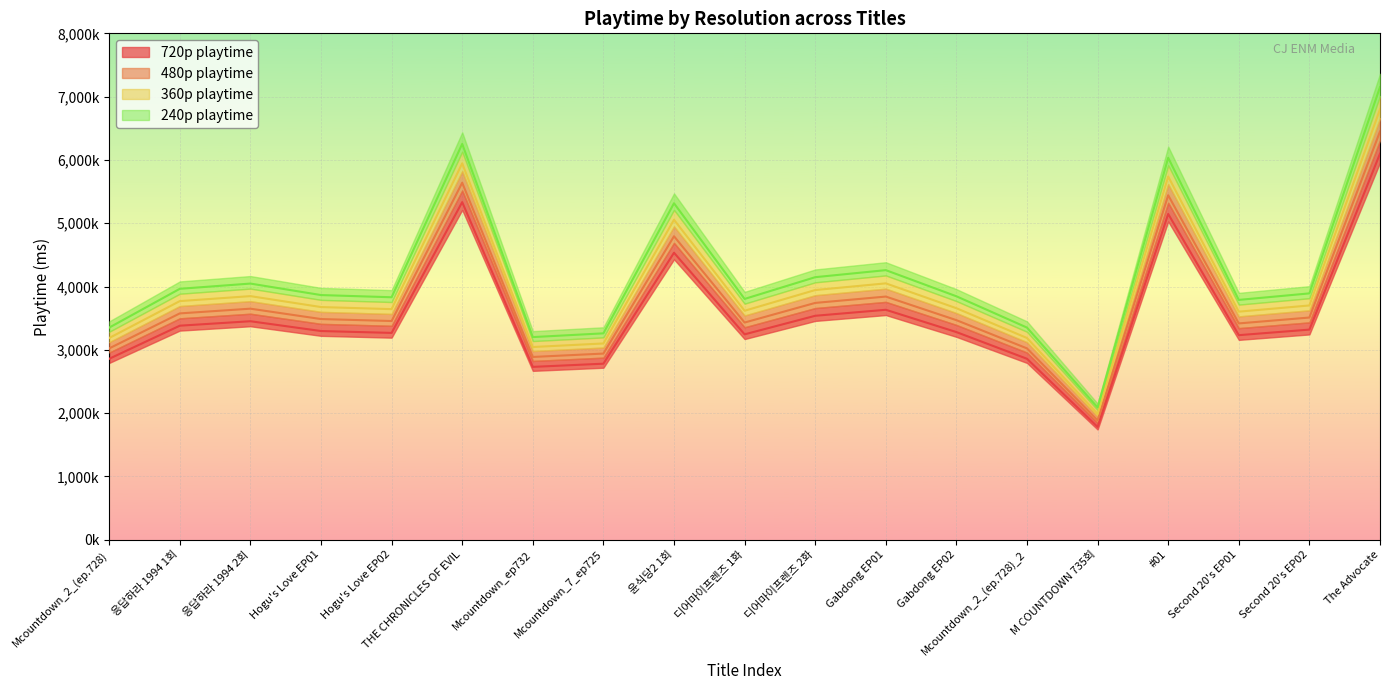

The value of 360p playtime at THE CHRONICLES OF EVIL is 5946100. True or false?

True